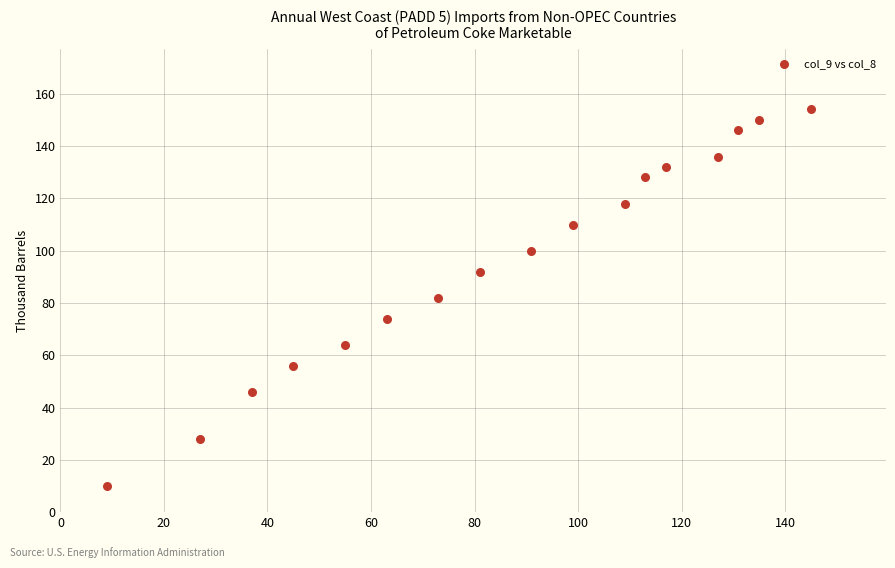

What is the range of Y values (max minus min)?

144